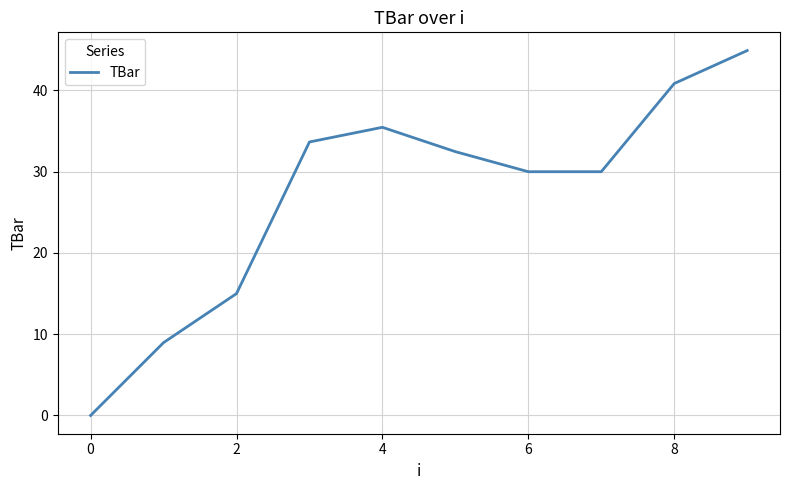

What is the average value?

27.1